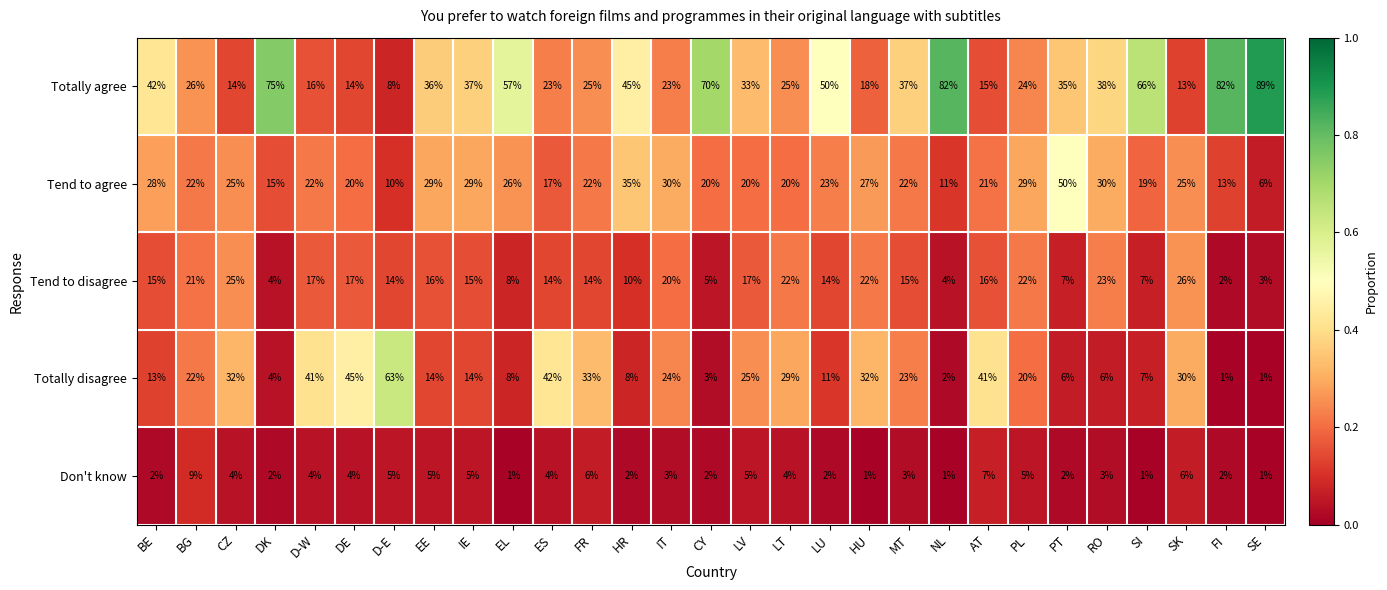

List the series in order of their peak value, lowest first.

Don't know, Tend to disagree, Tend to agree, Totally disagree, Totally agree